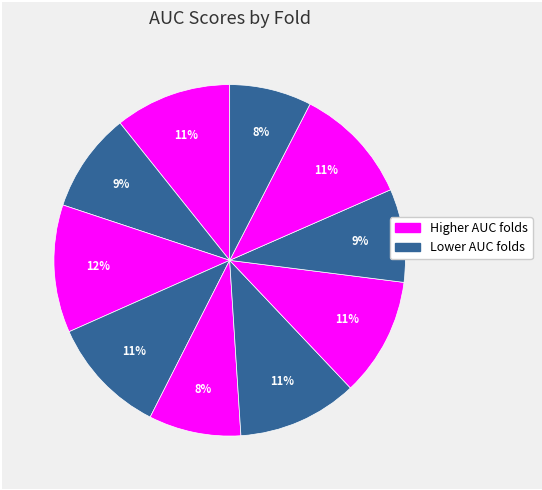

How many slices are in this pie chart?

10